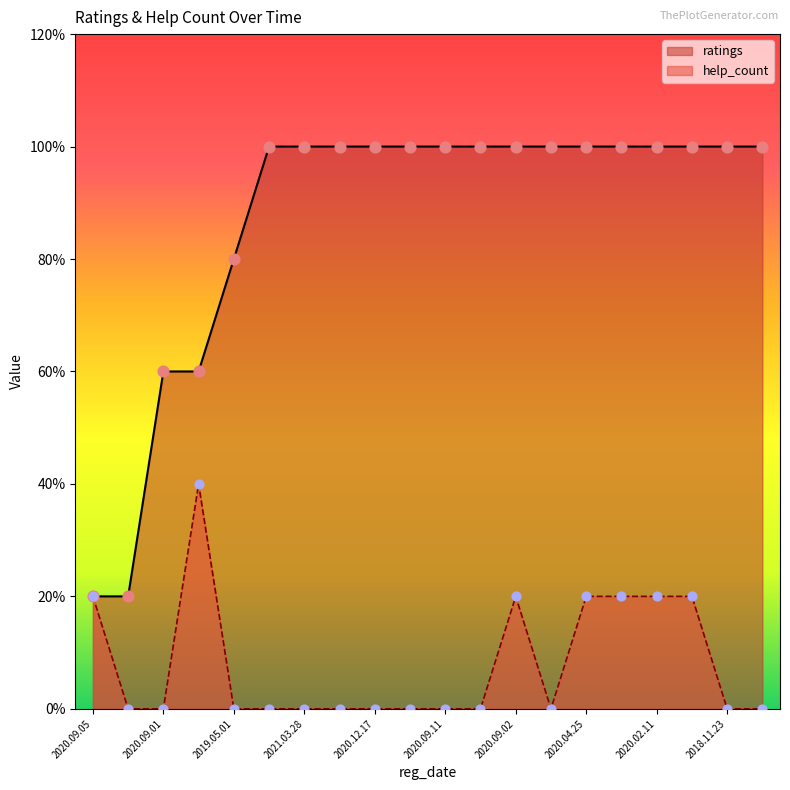

At which category is the sum across all series the highest?

2020.09.02